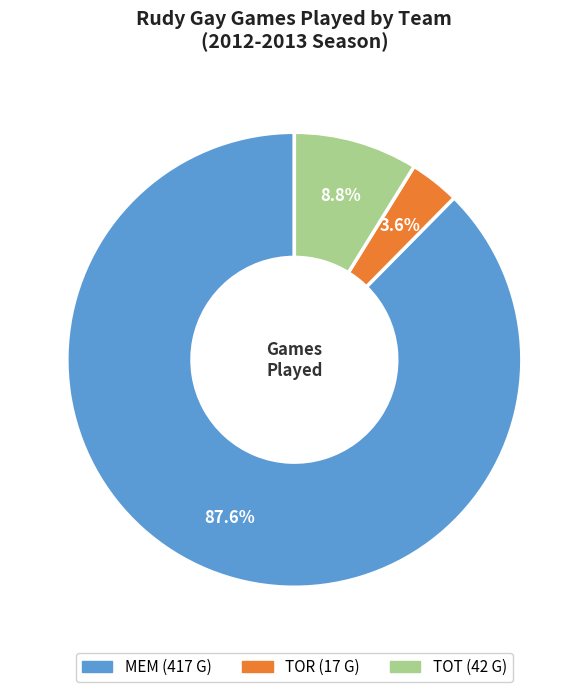

What is the total percentage of MEM and TOT?

96.4%